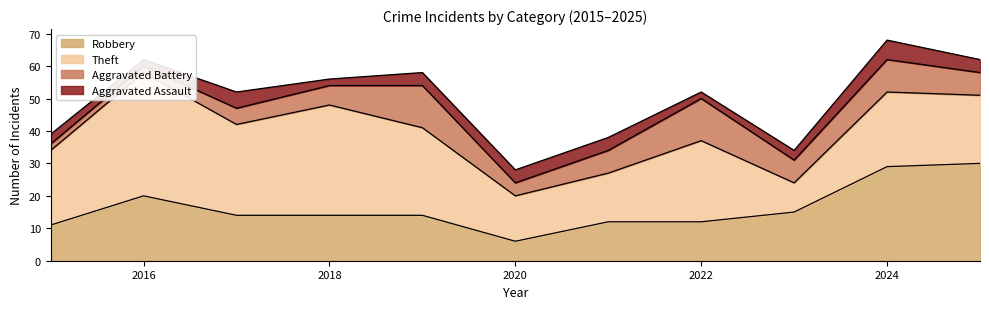

Is the value of Theft at 2020 greater than the value of Aggravated Battery at 2023?

Yes